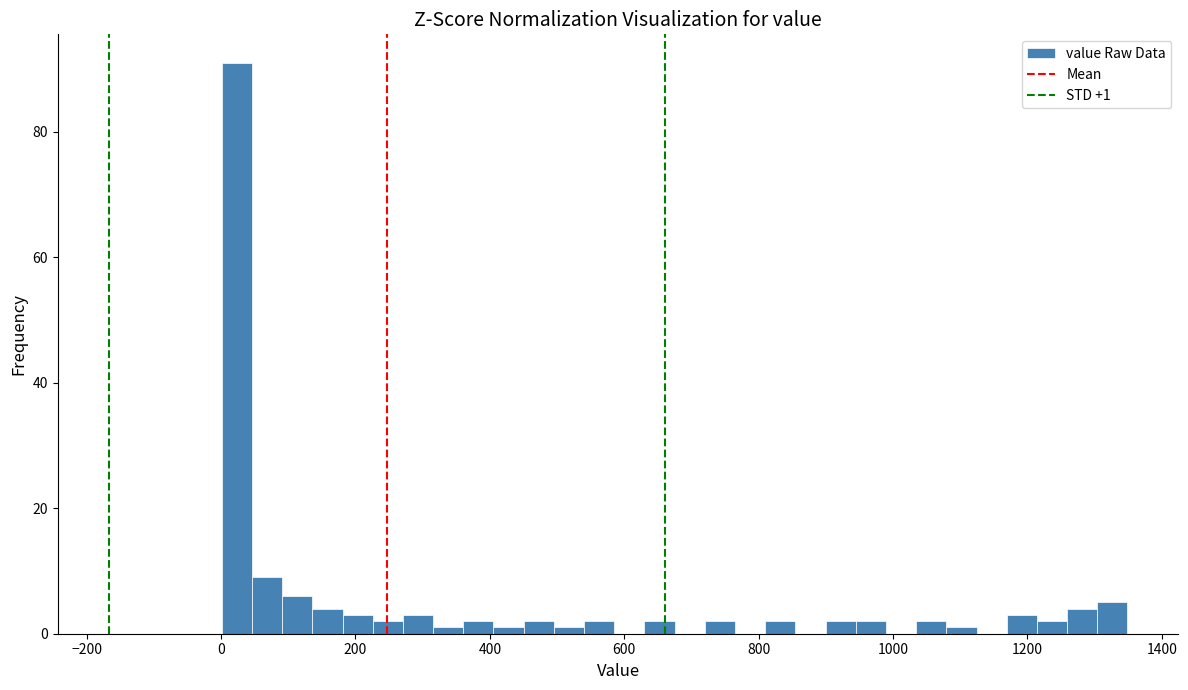

Around what value on the x-axis is the tallest bar? Give the approximate position of its centre, as read against the axis.

20